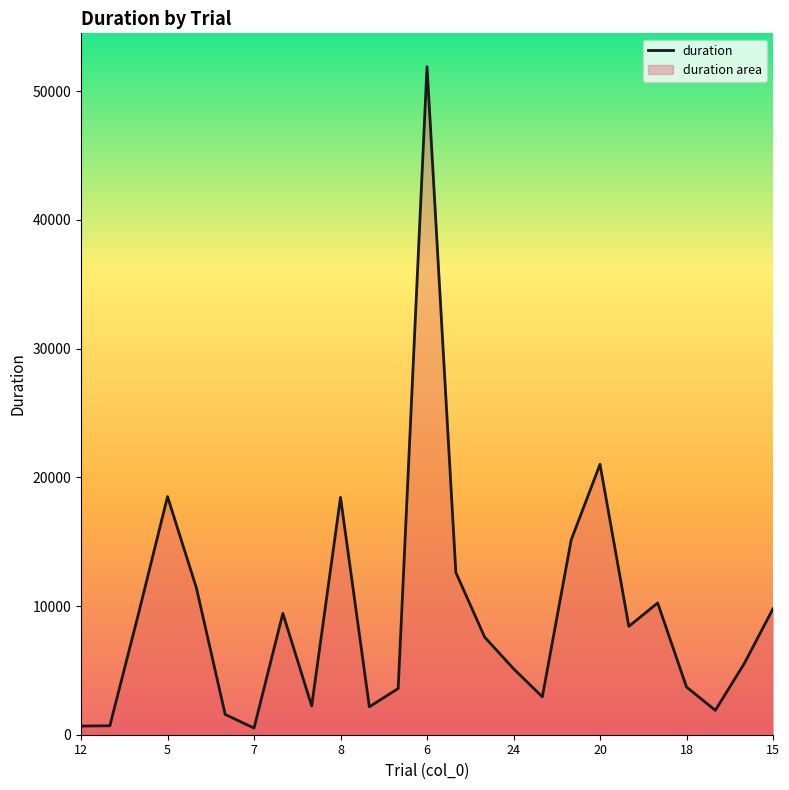

What is the difference between the maximum and minimum values?

51392.1